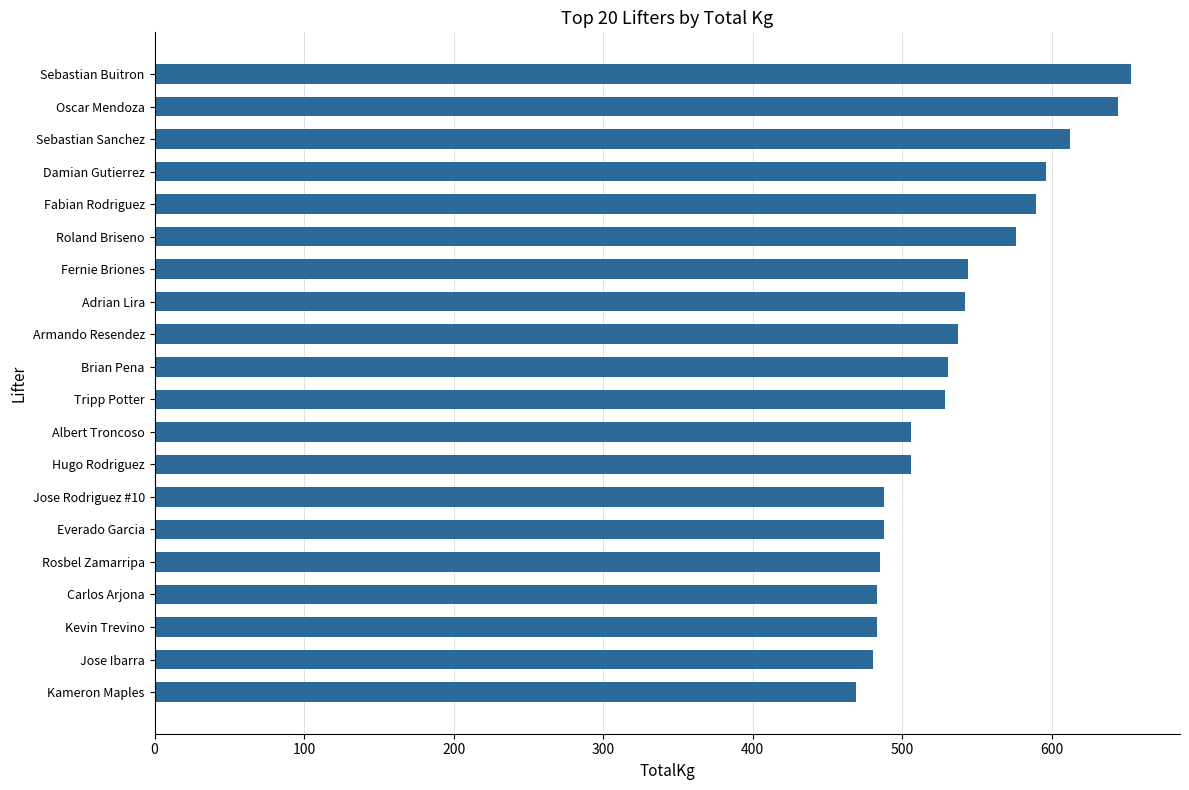

What is the difference between the maximum and minimum values?

183.7